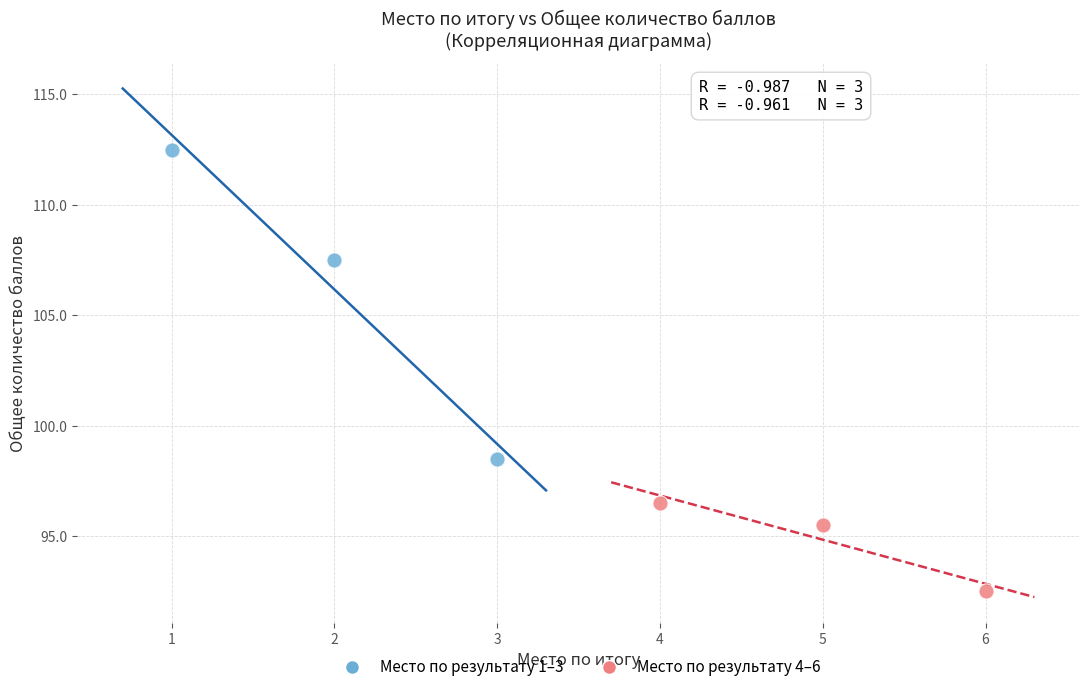

Which series has the widest spread of Y values?

Место по результату 1–3